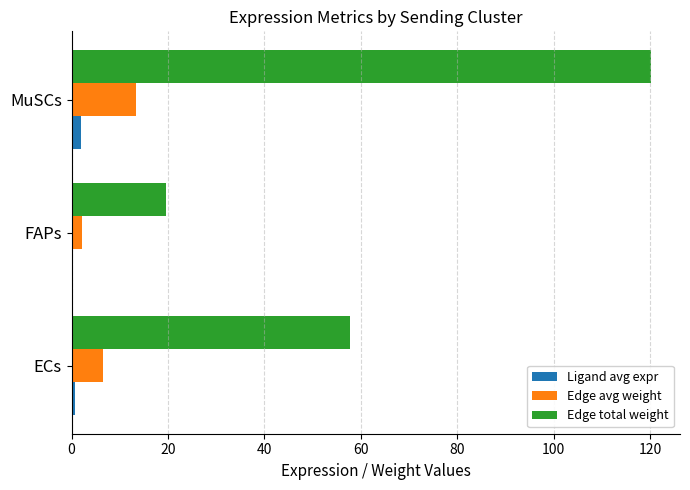

The Edge total weight series shows 120.2 at MuSCs. True or false?

True